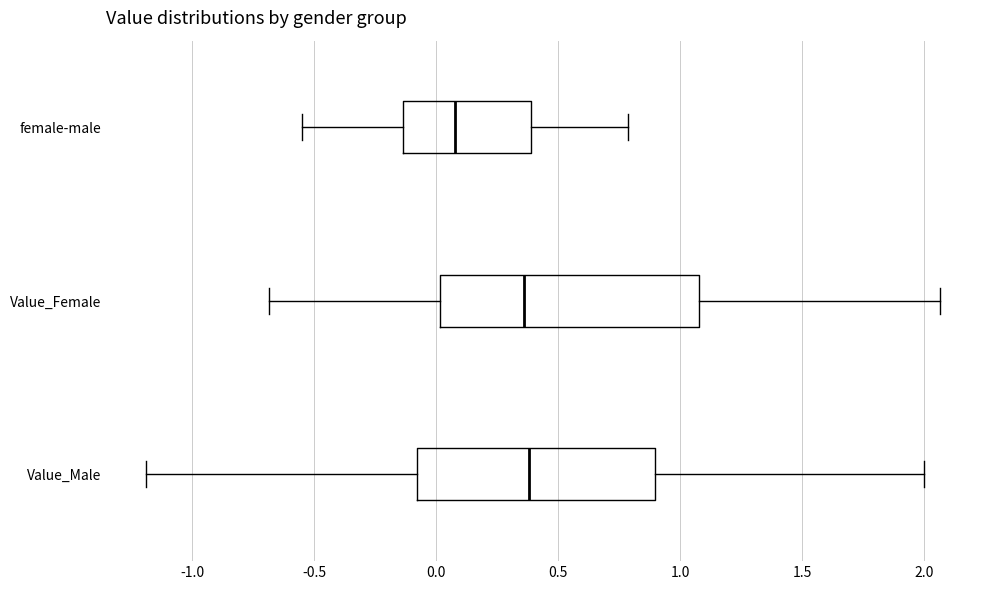

Reading bottom to top, read every box against the x-axis: the position of its median line, the range the box covers, and the ends of its whiskers. The values are not printed on the chart, so give them approximately, as read against the axis.

Value_Male: median 0.40, box -0.10 to 0.90, whiskers -1.20 to 2.00
Value_Female: median 0.35, box 0.00 to 1.05, whiskers -0.70 to 2.05
female-male: median 0.10, box -0.15 to 0.40, whiskers -0.55 to 0.80